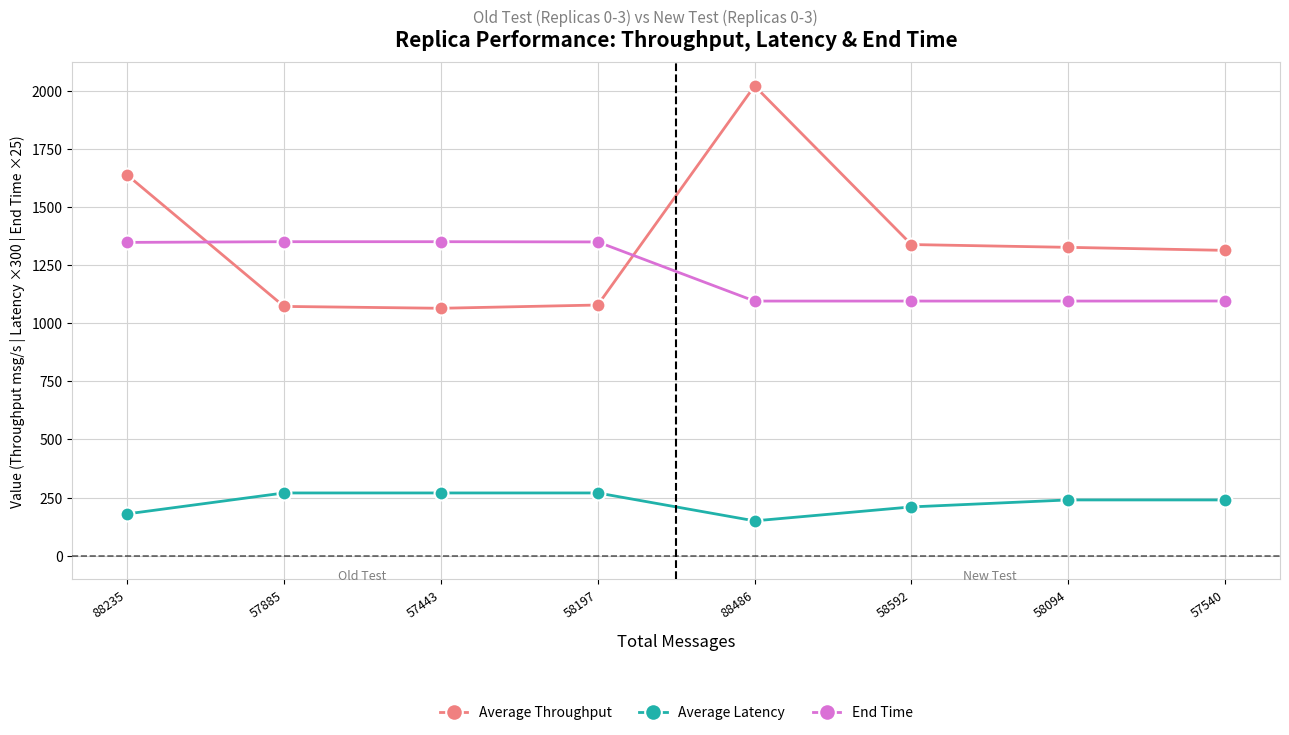

Rank the series by their maximum value, from highest to lowest.

Average Throughput, End Time, Average Latency